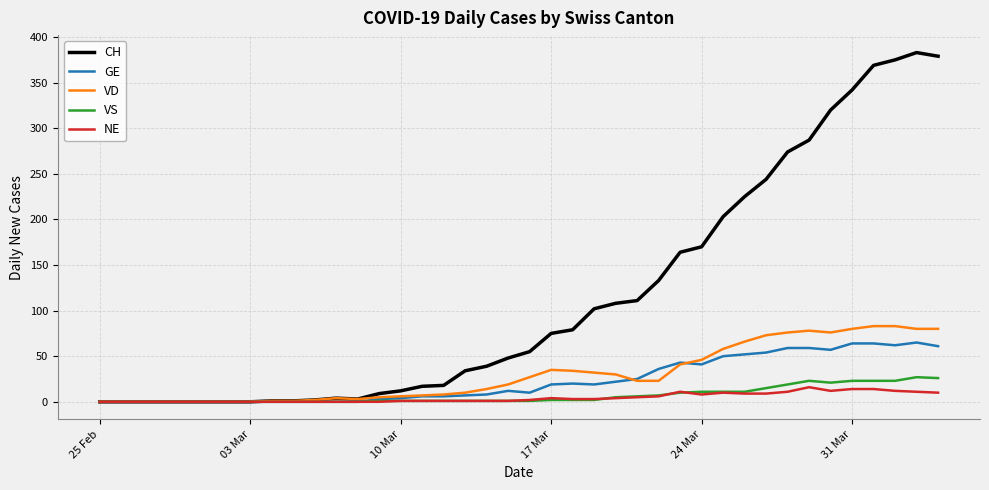

Which series has the largest total across all categories?

CH